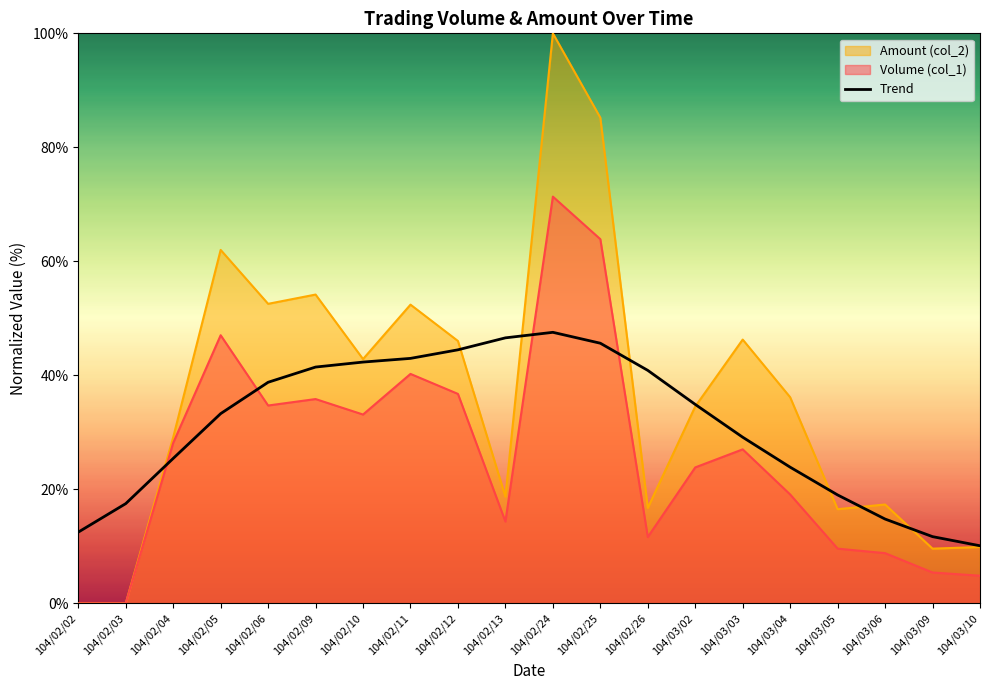

Reading left to right, list all the values displayed in this chart.

104/02/02=12.5	104/02/03=17.5	104/02/04=25.4	104/02/05=33.3	104/02/06=38.8	104/02/09=41.5	104/02/10=42.3	104/02/11=43.0	104/02/12=44.5	104/02/13=46.6	104/02/24=47.6	104/02/25=45.6	104/02/26=40.9	104/03/02=34.9	104/03/03=29.2	104/03/04=23.9	104/03/05=19.0	104/03/06=14.8	104/03/09=11.7	104/03/10=10.1